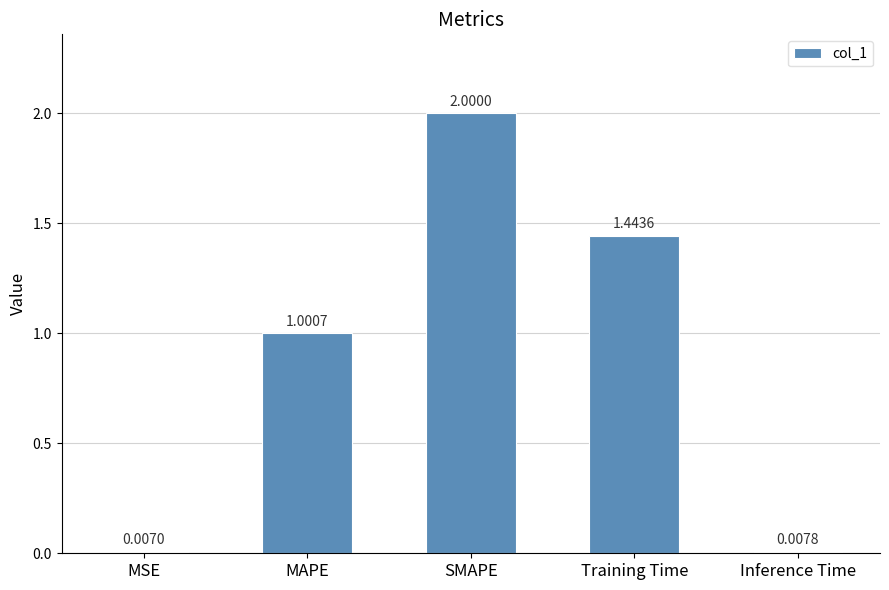

Which label corresponds to the largest value in the chart?

SMAPE